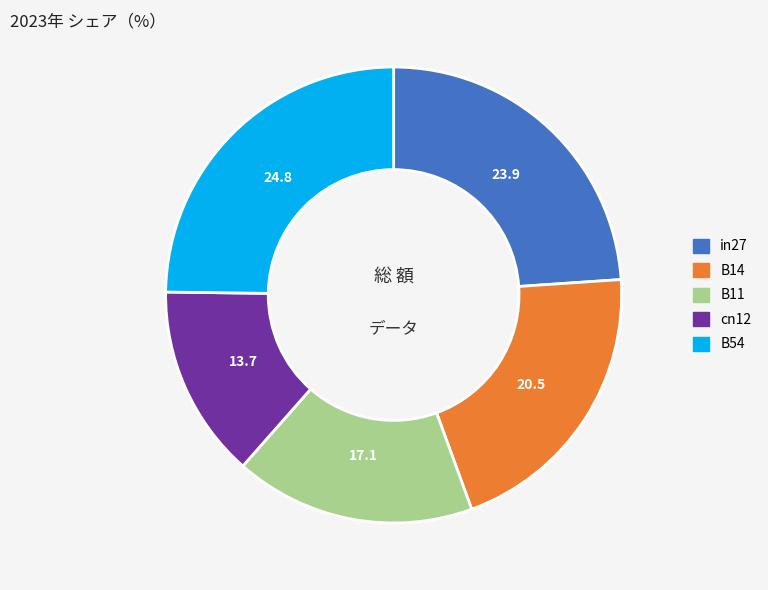

Rank the categories by value from highest to lowest.

B54, in27, B14, B11, cn12